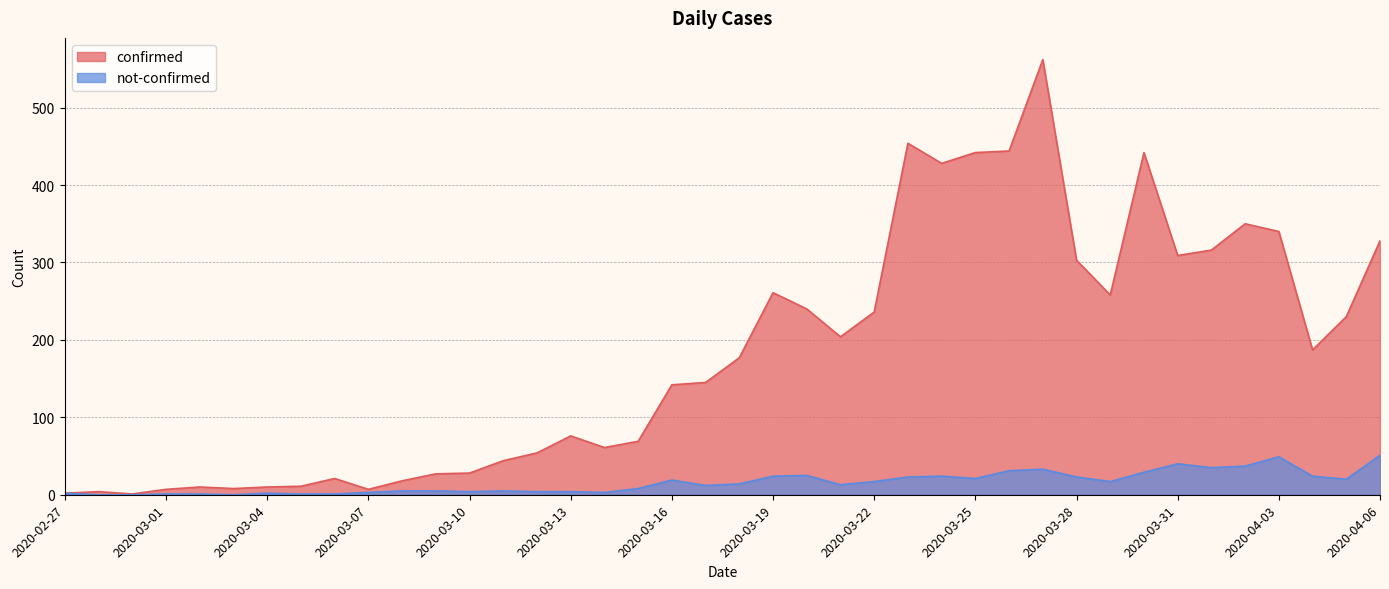

What is the spread (max minus min) of values at 2020-03-05?

10